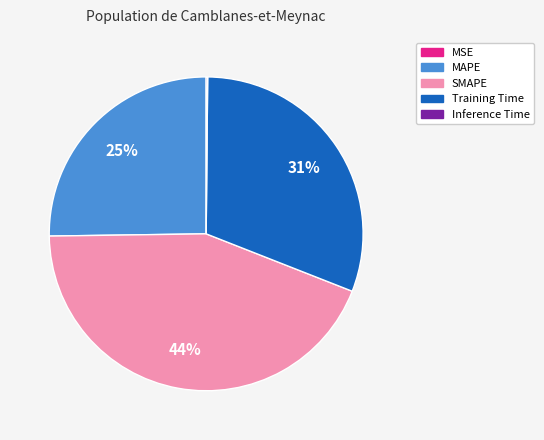

Is there a majority slice in this chart?

No